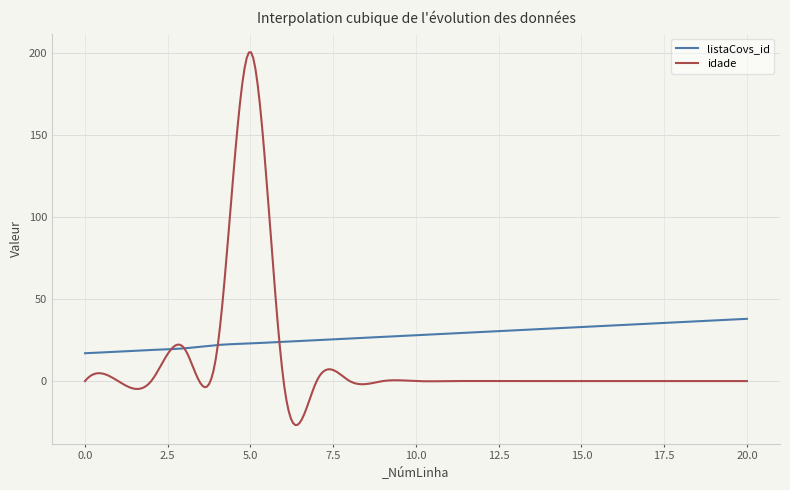

List the series in order of their overall mean, lowest first.

idade, listaCovs_id